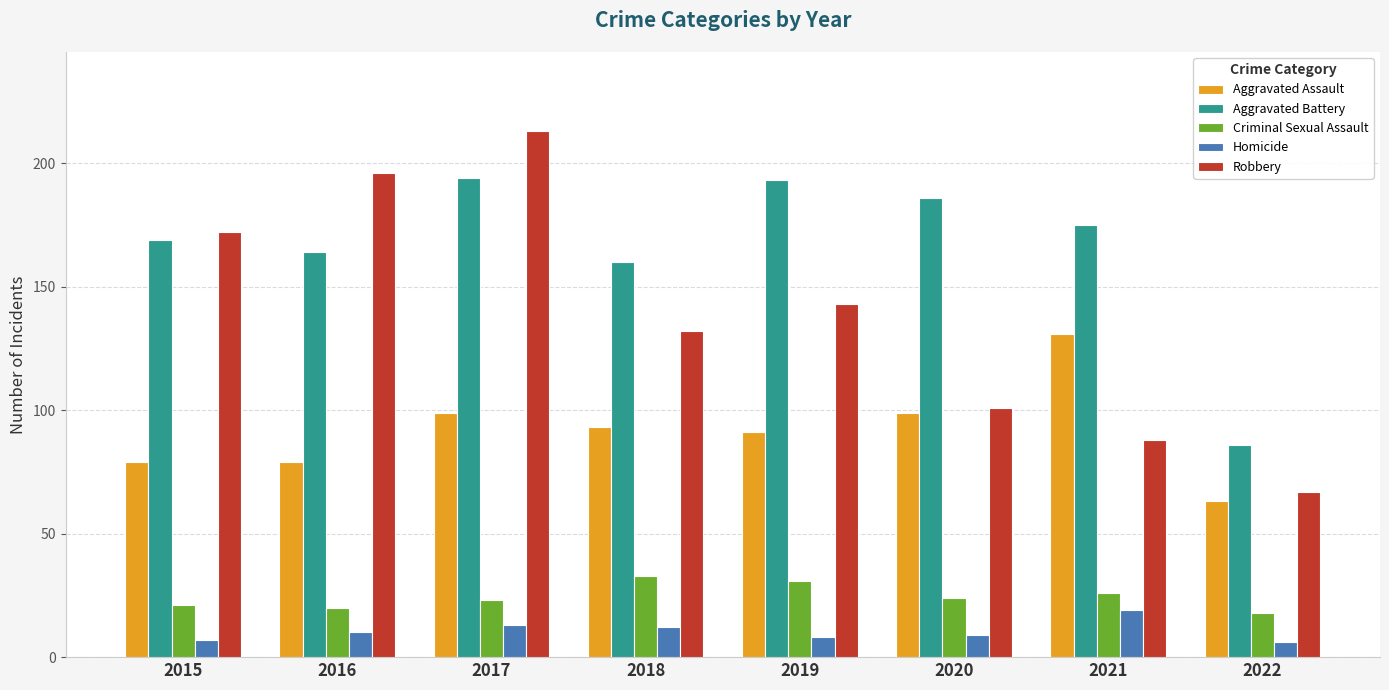

Reading left to right, transcribe all the data shown in this chart.

Aggravated Assault: 79	79	99	93	91	99	131	63
Aggravated Battery: 169	164	194	160	193	186	175	86
Criminal Sexual Assault: 21	20	23	33	31	24	26	18
Homicide: 7	10	13	12	8	9	19	6
Robbery: 172	196	213	132	143	101	88	67